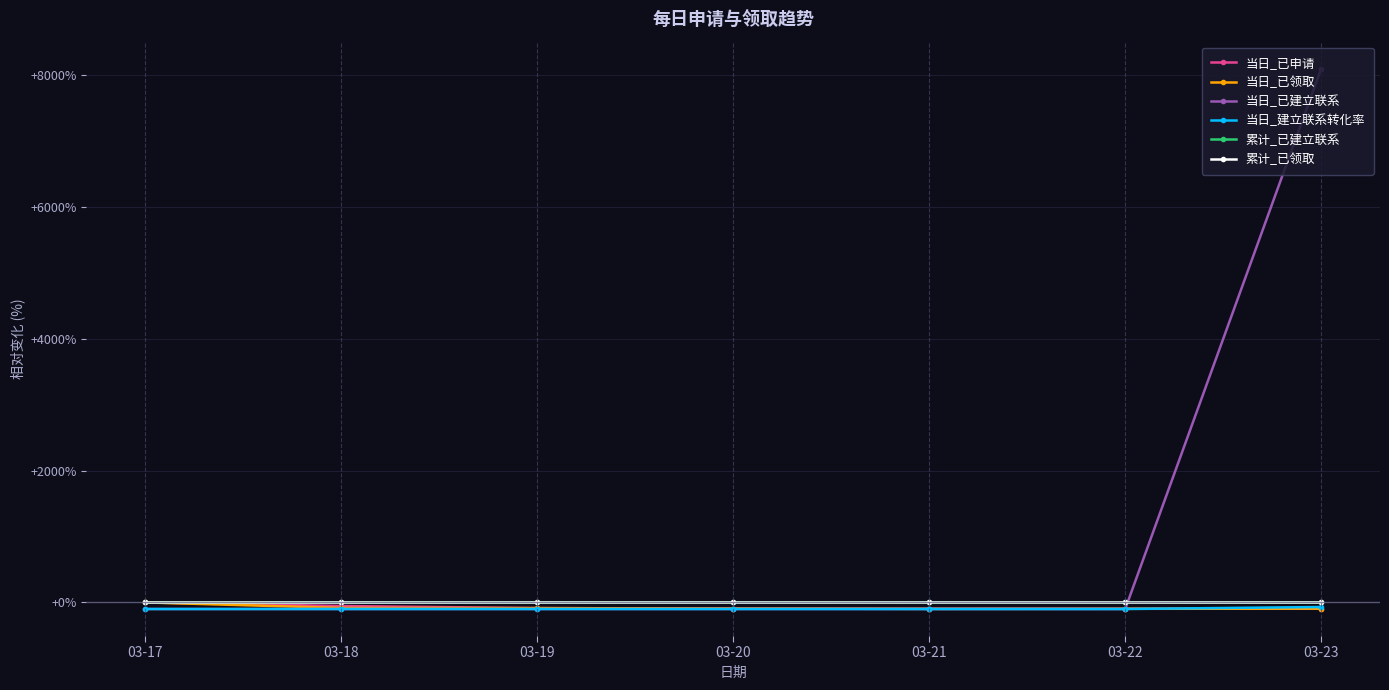

Between 03-20 and 03-21, which is larger?

03-20